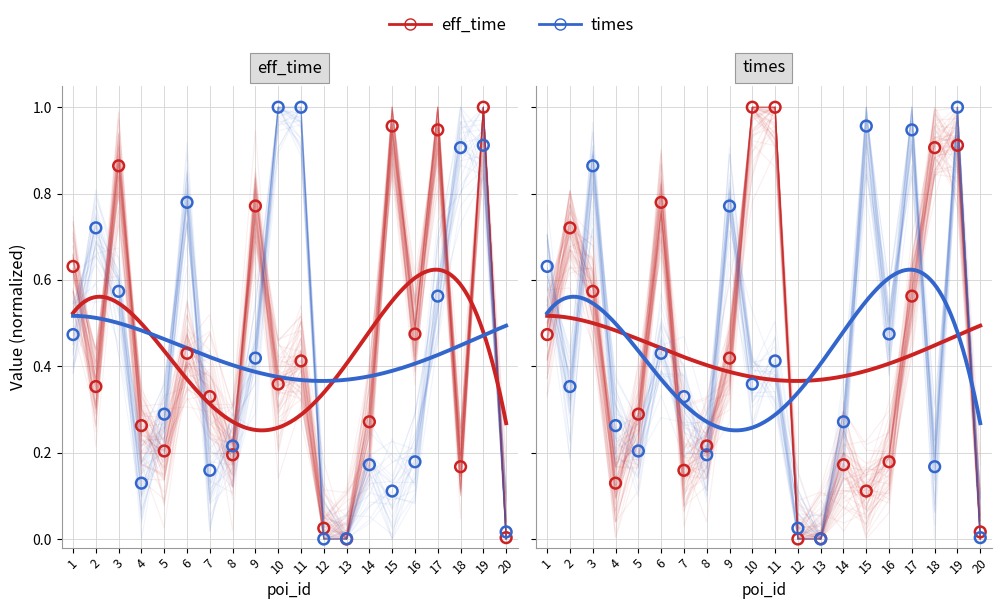

At which category is the sum across all series the highest?

19